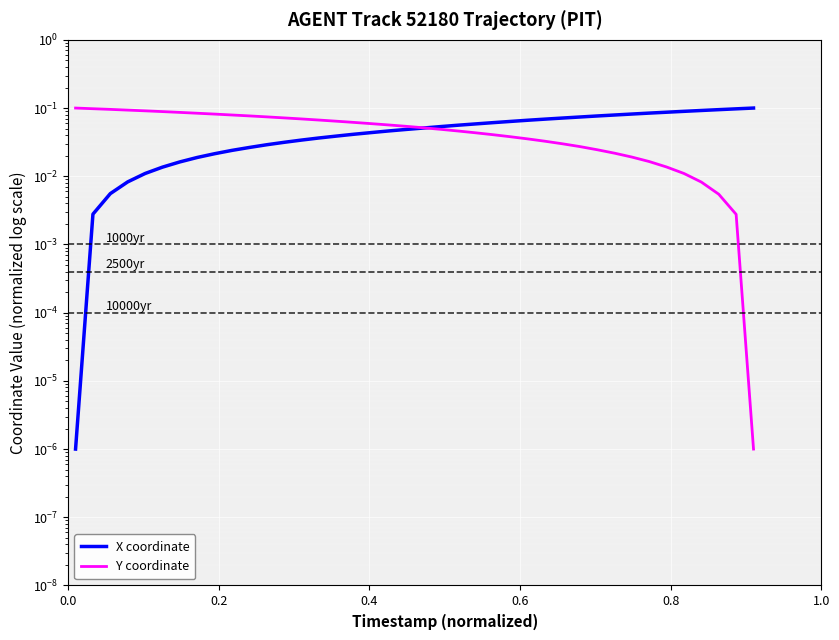

What is the maximum value for X coordinate?

0.1